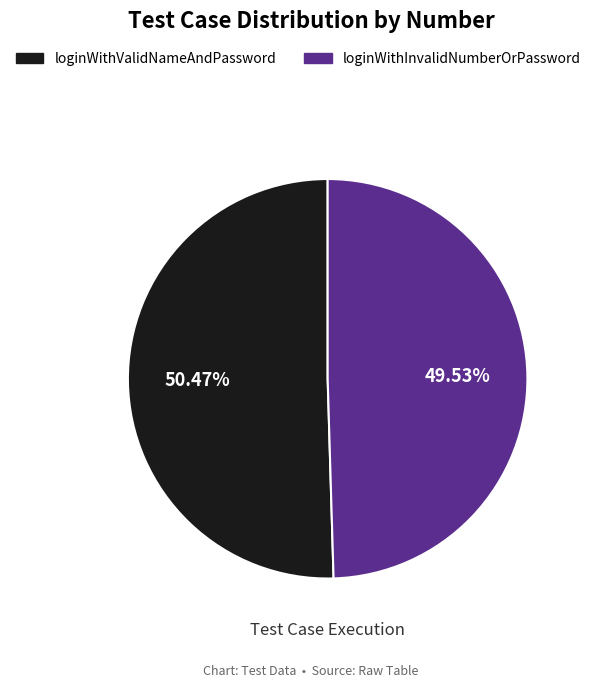

Approximately how many times larger is the value at loginWithInvalidNumberOrPassword compared to loginWithValidNameAndPassword?

1.0